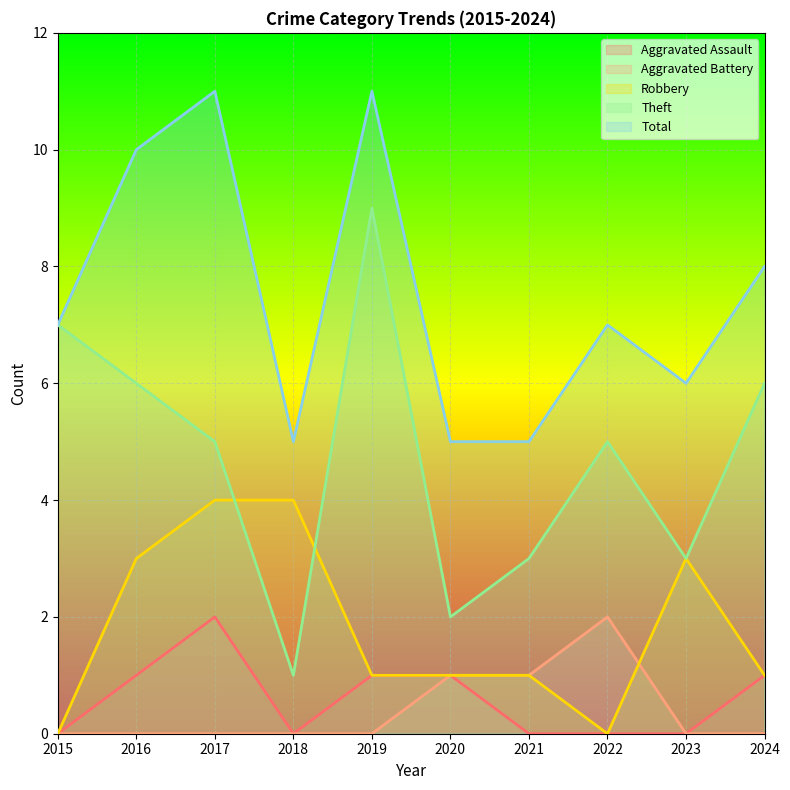

Which series has the largest range (max minus min)?

Theft